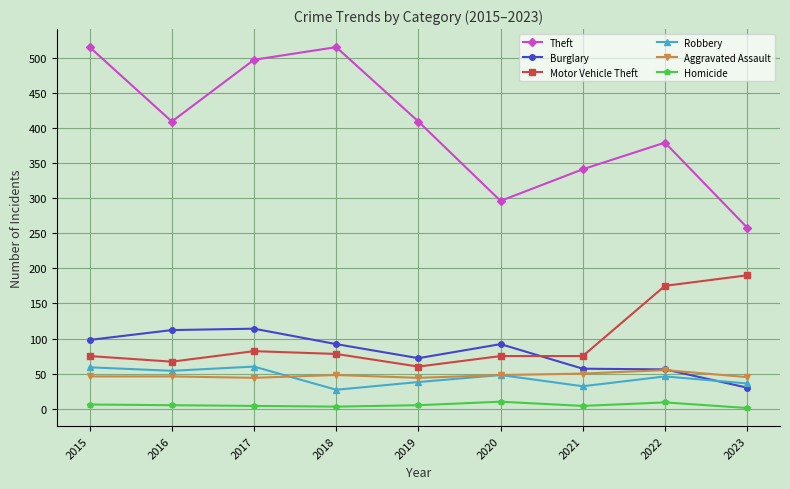

What is the value of the Motor Vehicle Theft point at the 5th from the left?

60